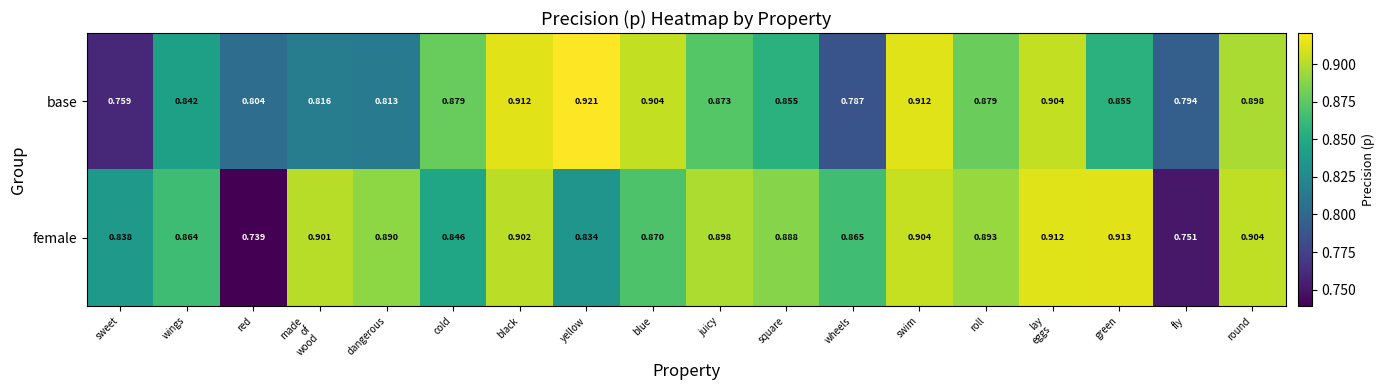

At how many categories does at least one series exceed 0?

18